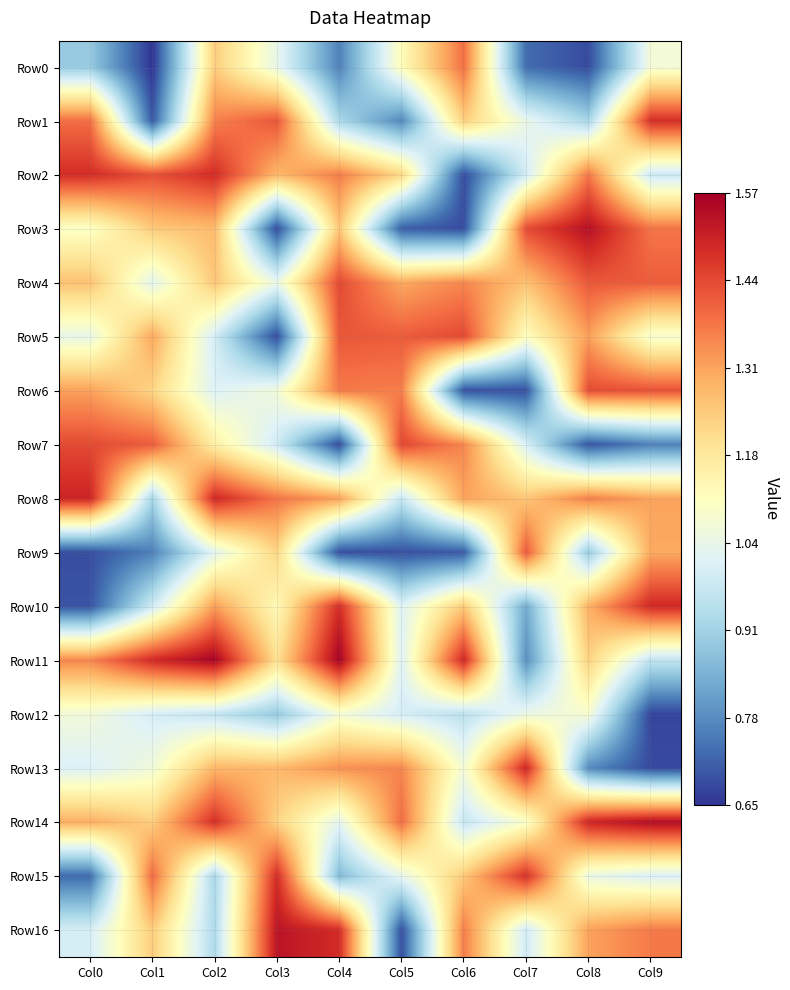

Reading right to left, extract all data points from this chart.

Row0: Col9=1.1	Col8=0.7	Col7=0.7	Col6=1.4	Col5=1.1	Col4=0.8	Col3=1.0	Col2=1.2	Col1=0.7	Col0=0.9
Row1: Col9=1.5	Col8=0.9	Col7=1.0	Col6=1.2	Col5=0.8	Col4=0.9	Col3=1.4	Col2=1.4	Col1=0.7	Col0=1.4
Row2: Col9=1.0	Col8=1.4	Col7=1.0	Col6=0.7	Col5=1.2	Col4=1.4	Col3=1.3	Col2=1.5	Col1=1.4	Col0=1.5
Row3: Col9=1.4	Col8=1.5	Col7=1.4	Col6=0.7	Col5=0.7	Col4=1.2	Col3=0.7	Col2=1.3	Col1=1.2	Col0=1.1
Row4: Col9=1.4	Col8=1.4	Col7=1.3	Col6=1.3	Col5=1.3	Col4=1.4	Col3=1.0	Col2=1.2	Col1=1.0	Col0=1.3
Row5: Col9=1.1	Col8=1.3	Col7=1.1	Col6=1.4	Col5=1.4	Col4=1.4	Col3=0.7	Col2=1.0	Col1=1.3	Col0=1.0
Row6: Col9=1.4	Col8=1.4	Col7=0.7	Col6=0.7	Col5=1.4	Col4=1.4	Col3=1.1	Col2=1.0	Col1=1.2	Col0=1.3
Row7: Col9=0.8	Col8=0.7	Col7=1.0	Col6=1.3	Col5=1.4	Col4=0.7	Col3=1.0	Col2=1.2	Col1=1.4	Col0=1.4
Row8: Col9=1.3	Col8=1.4	Col7=1.2	Col6=1.3	Col5=1.0	Col4=1.3	Col3=1.4	Col2=1.5	Col1=0.9	Col0=1.5
Row9: Col9=1.3	Col8=0.9	Col7=1.4	Col6=0.7	Col5=0.7	Col4=0.7	Col3=1.2	Col2=1.0	Col1=0.8	Col0=0.7
Row10: Col9=1.5	Col8=1.3	Col7=0.8	Col6=1.2	Col5=1.0	Col4=1.5	Col3=1.1	Col2=1.3	Col1=1.0	Col0=0.7
Row11: Col9=1.0	Col8=1.2	Col7=0.8	Col6=1.5	Col5=1.0	Col4=1.6	Col3=1.2	Col2=1.6	Col1=1.5	Col0=1.3
Row12: Col9=0.7	Col8=1.1	Col7=1.1	Col6=1.0	Col5=1.0	Col4=1.1	Col3=0.9	Col2=1.0	Col1=1.0	Col0=1.1
Row13: Col9=0.7	Col8=0.8	Col7=1.5	Col6=1.1	Col5=1.3	Col4=1.3	Col3=1.3	Col2=1.3	Col1=1.1	Col0=1.0
Row14: Col9=1.5	Col8=1.5	Col7=1.1	Col6=1.0	Col5=1.4	Col4=1.0	Col3=1.2	Col2=1.5	Col1=1.2	Col0=1.3
Row15: Col9=1.0	Col8=1.1	Col7=1.5	Col6=1.2	Col5=1.0	Col4=0.9	Col3=1.5	Col2=0.9	Col1=1.4	Col0=0.7
Row16: Col9=1.4	Col8=1.3	Col7=1.0	Col6=1.4	Col5=0.7	Col4=1.5	Col3=1.5	Col2=0.9	Col1=1.2	Col0=1.0